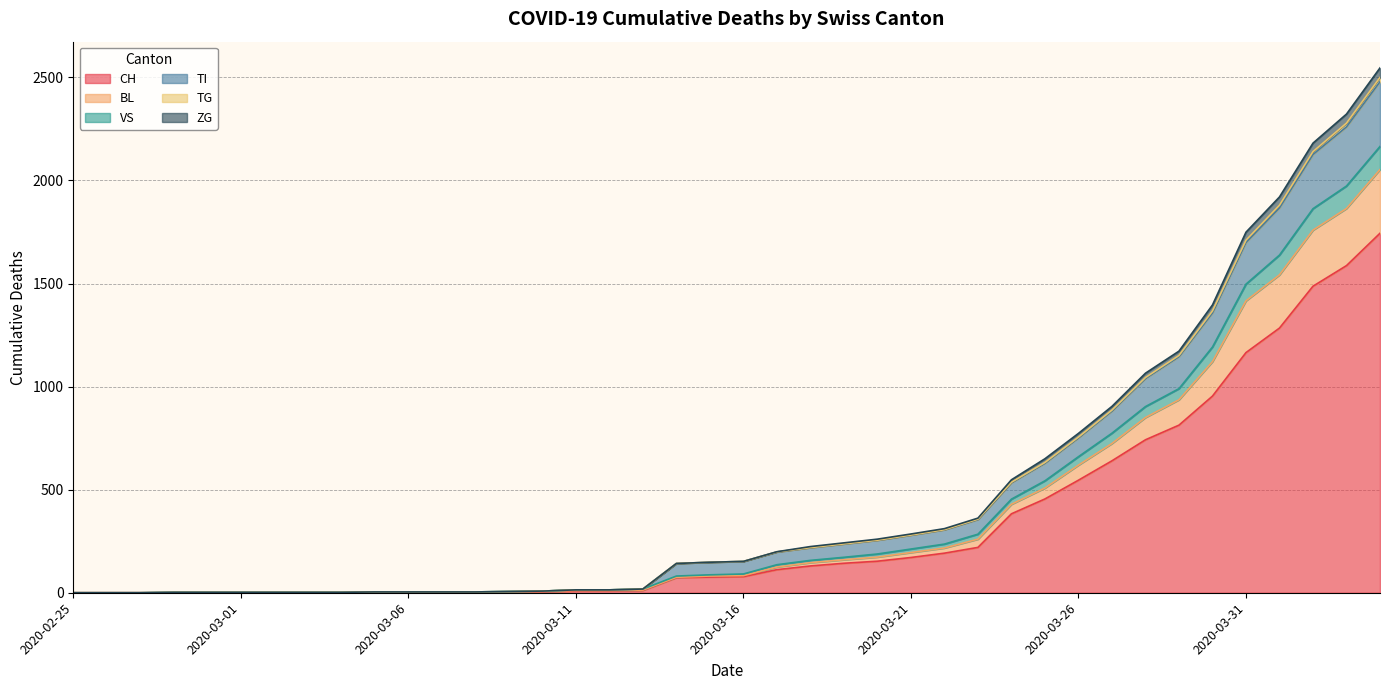

What is the maximum value for CH?

1744